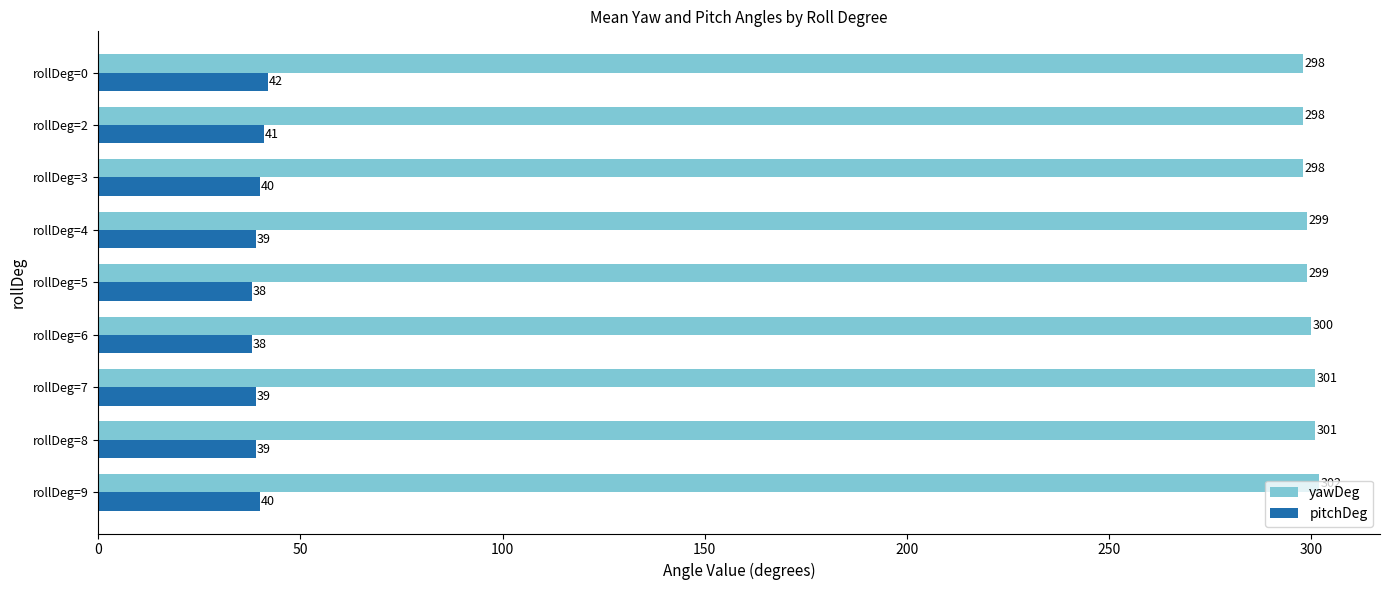

Where is yawDeg nearest to the value 300?

rollDeg=6